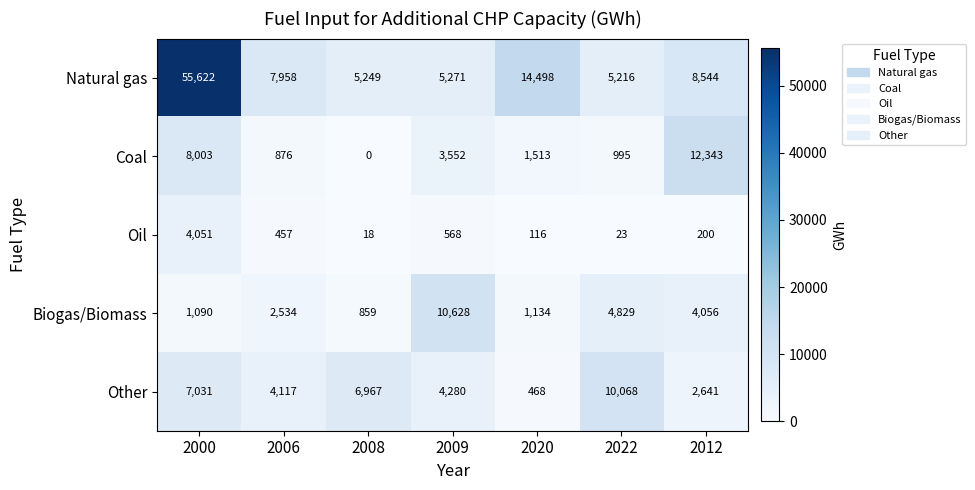

True or false: Biogas/Biomass has a value of 4829 at 2022.

True